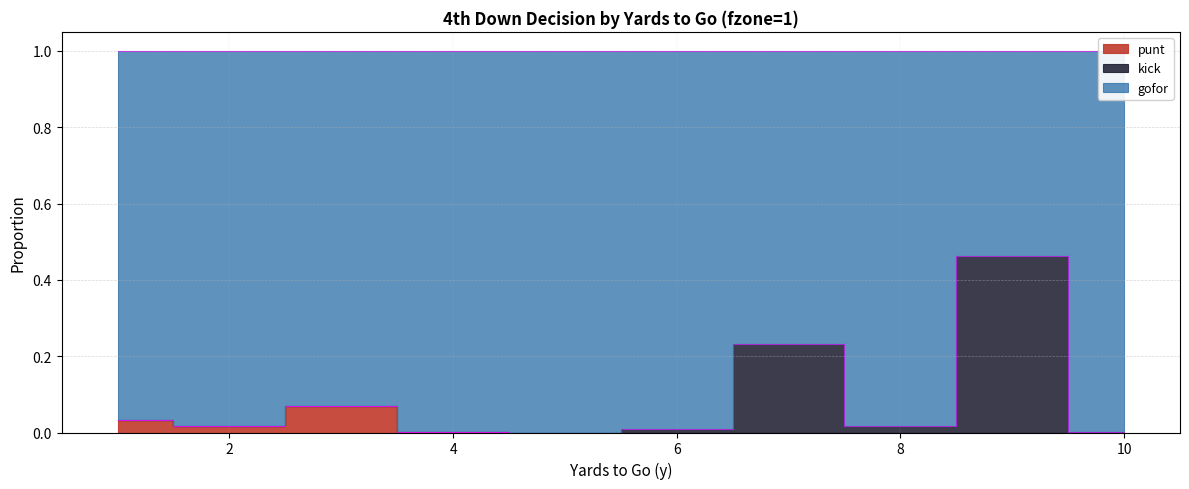

True or false: gofor has a value of 0.0 at 6.

True